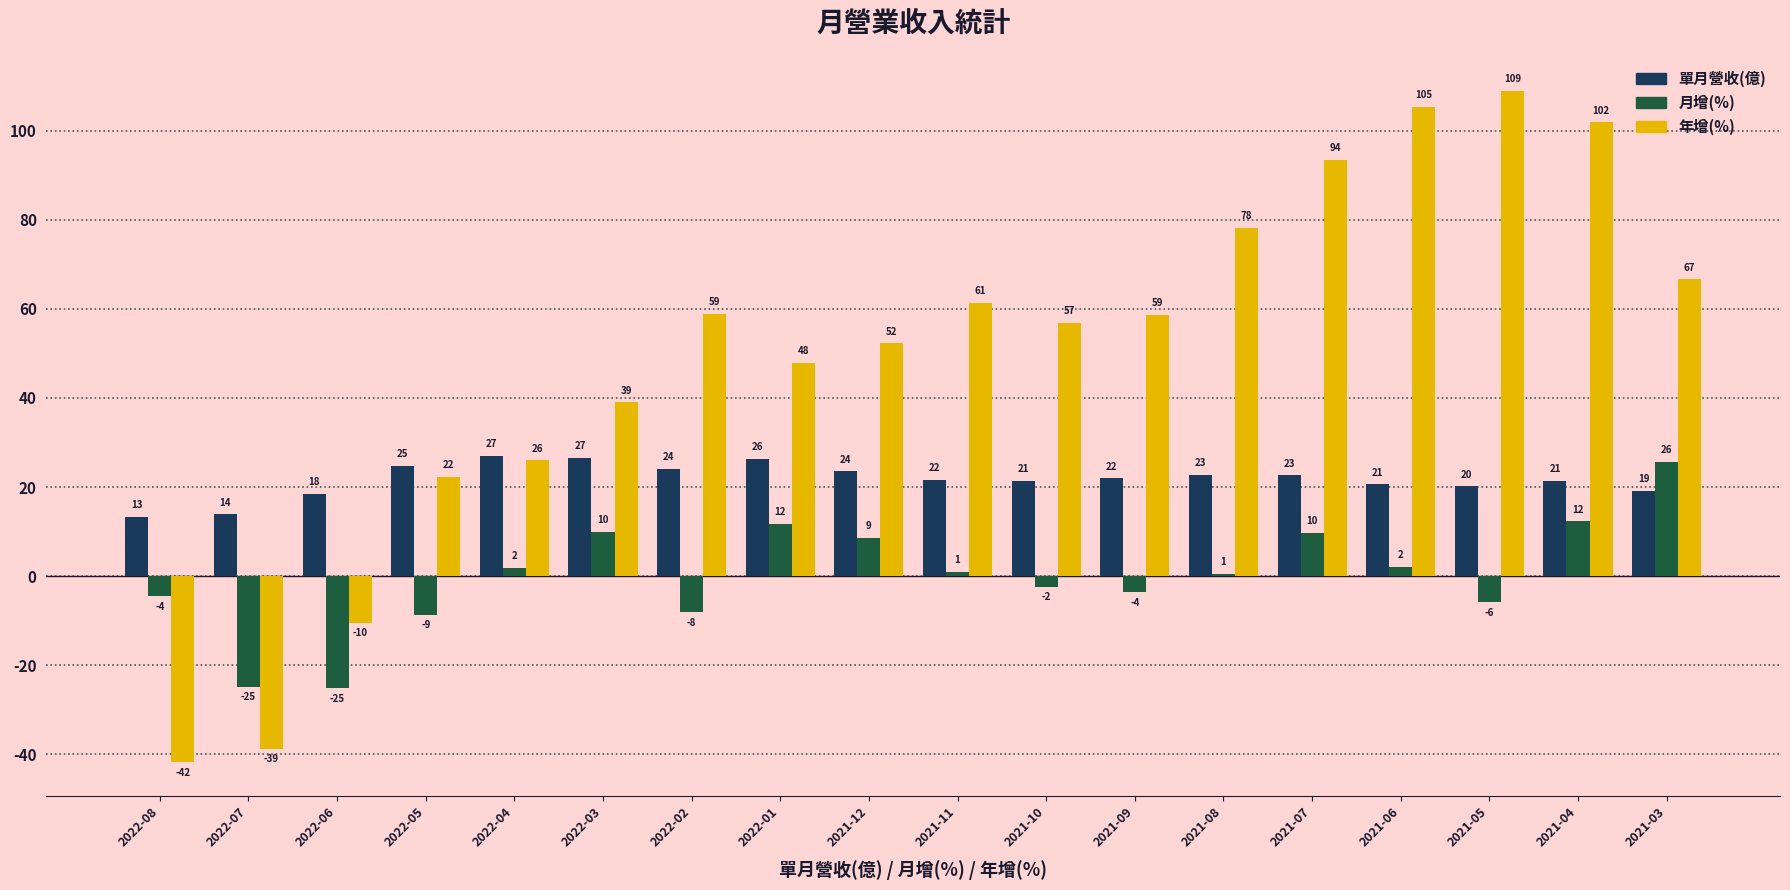

True or false: 單月營收(億) has a value of 19.1 at 2021-03.

True